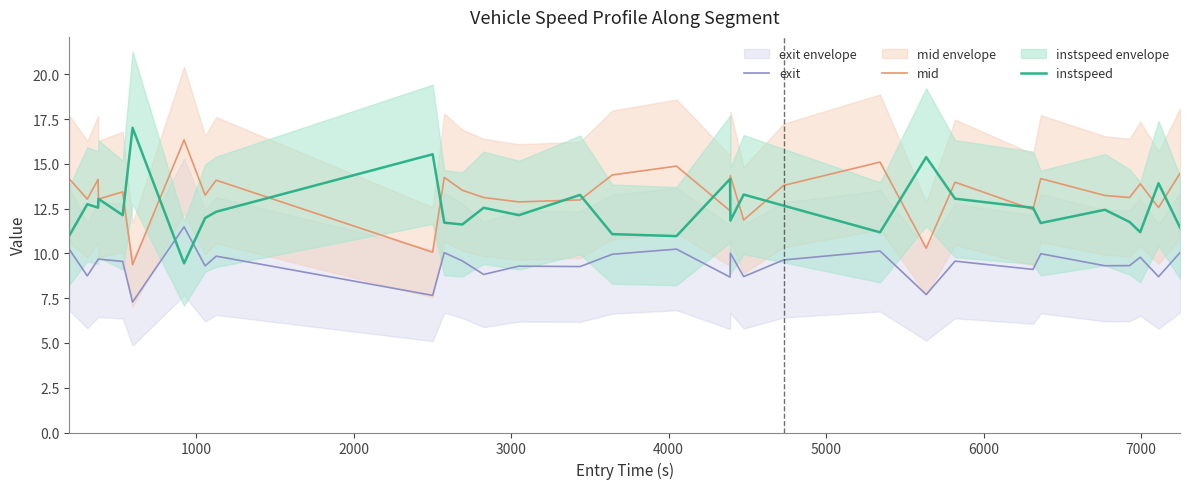

True or false: exit and mid intersect in this chart.

False